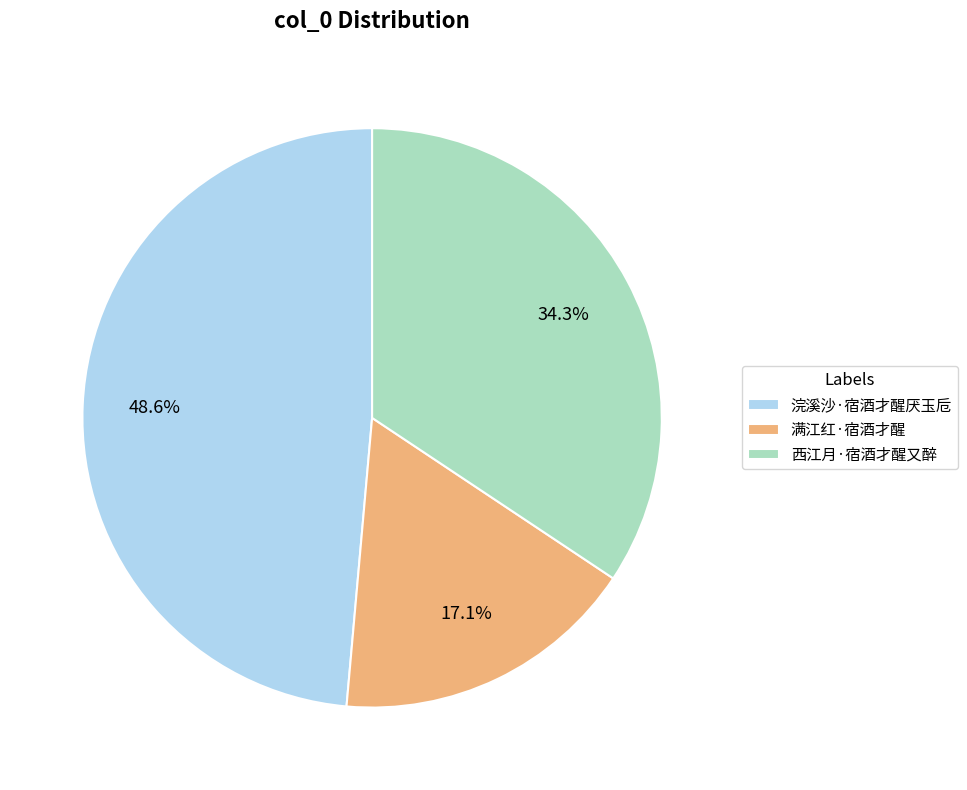

Rank the categories by value from lowest to highest.

满江红·宿酒才醒, 西江月·宿酒才醒又醉, 浣溪沙·宿酒才醒厌玉卮